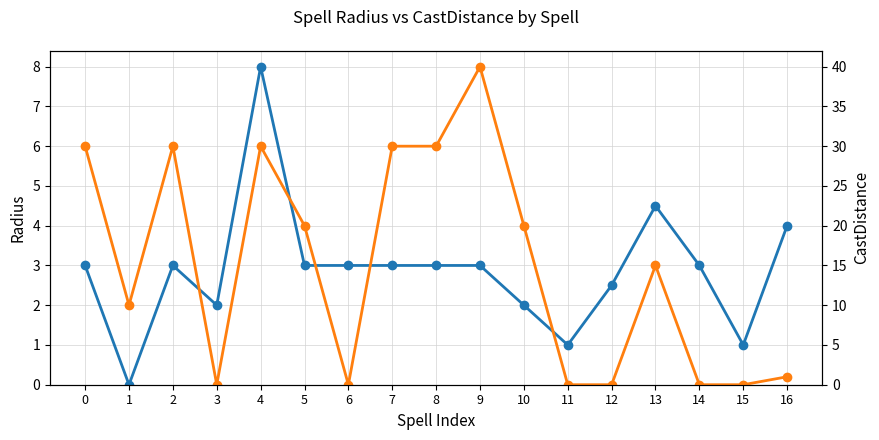

What is the value of the CastDistance point at the 10th from the left?

40.0